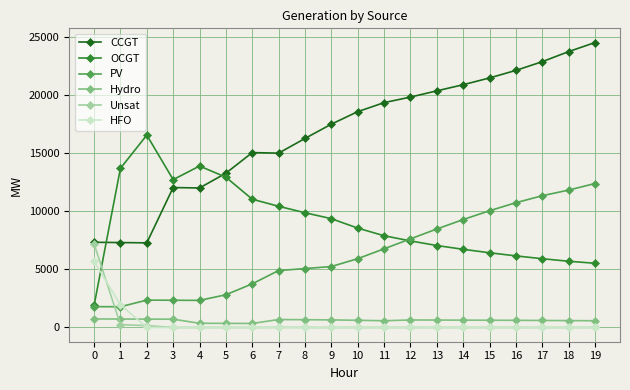

Which series has the largest range (max minus min)?

CCGT